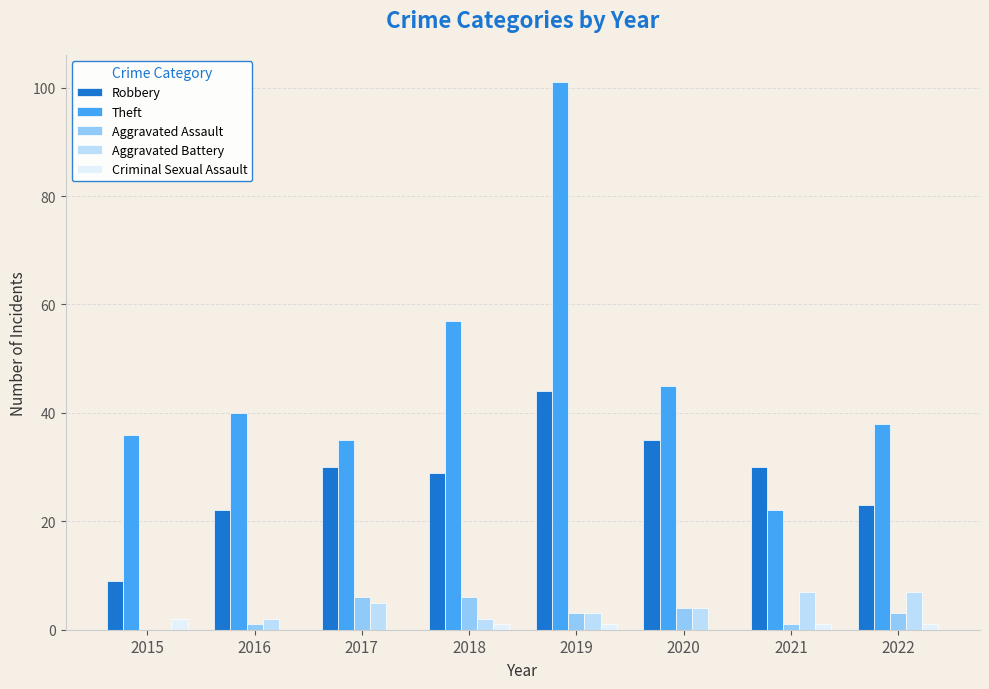

Between 2015 and 2021, which series saw the biggest shift?

Robbery